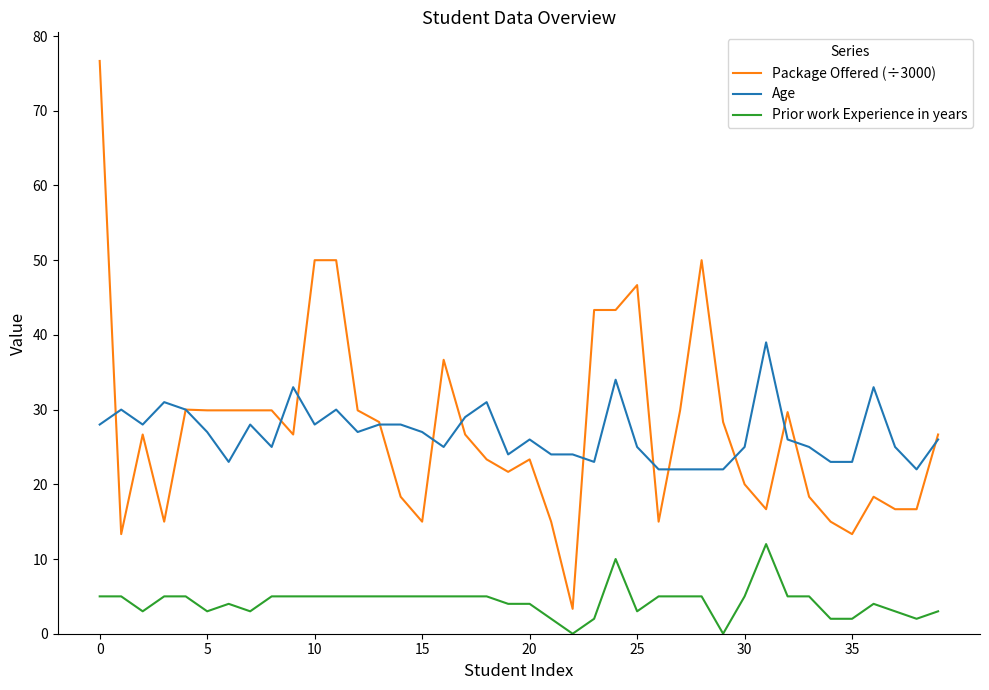

True or false: Package Offered (÷3000) and Prior work Experience in years cross at least once.

False